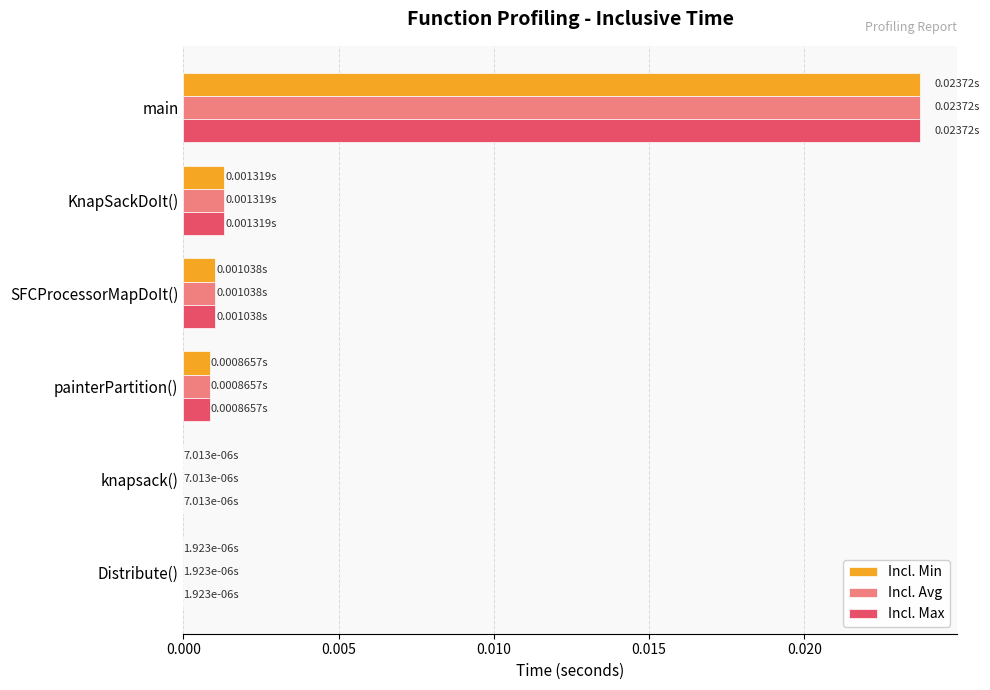

Is the value of Incl. Max at SFCProcessorMapDoIt() greater than the value of Incl. Min at knapsack()?

Yes